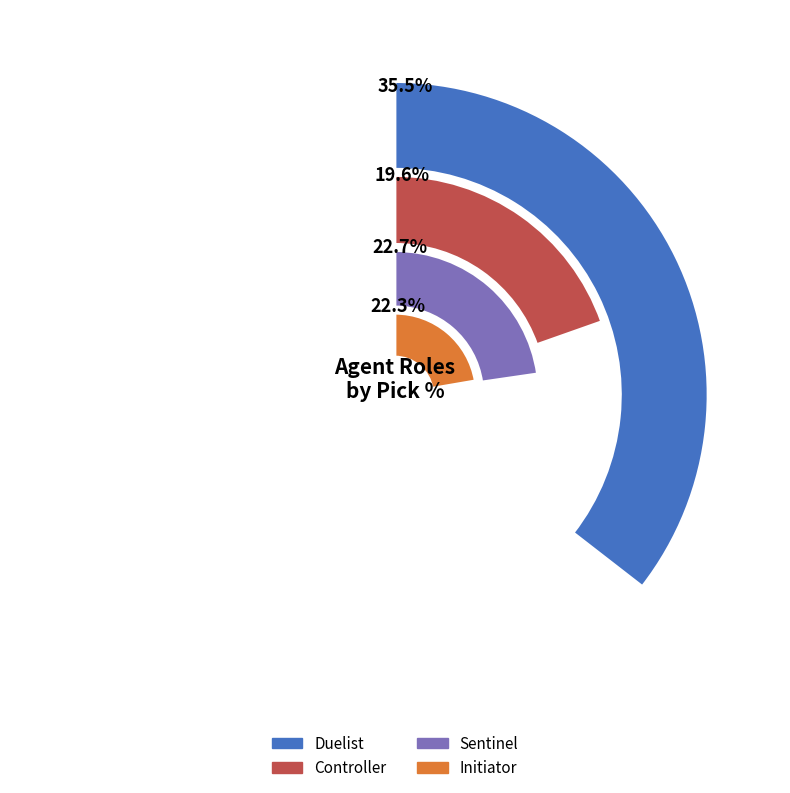

Which category has the biggest portion of the pie?

Duelist